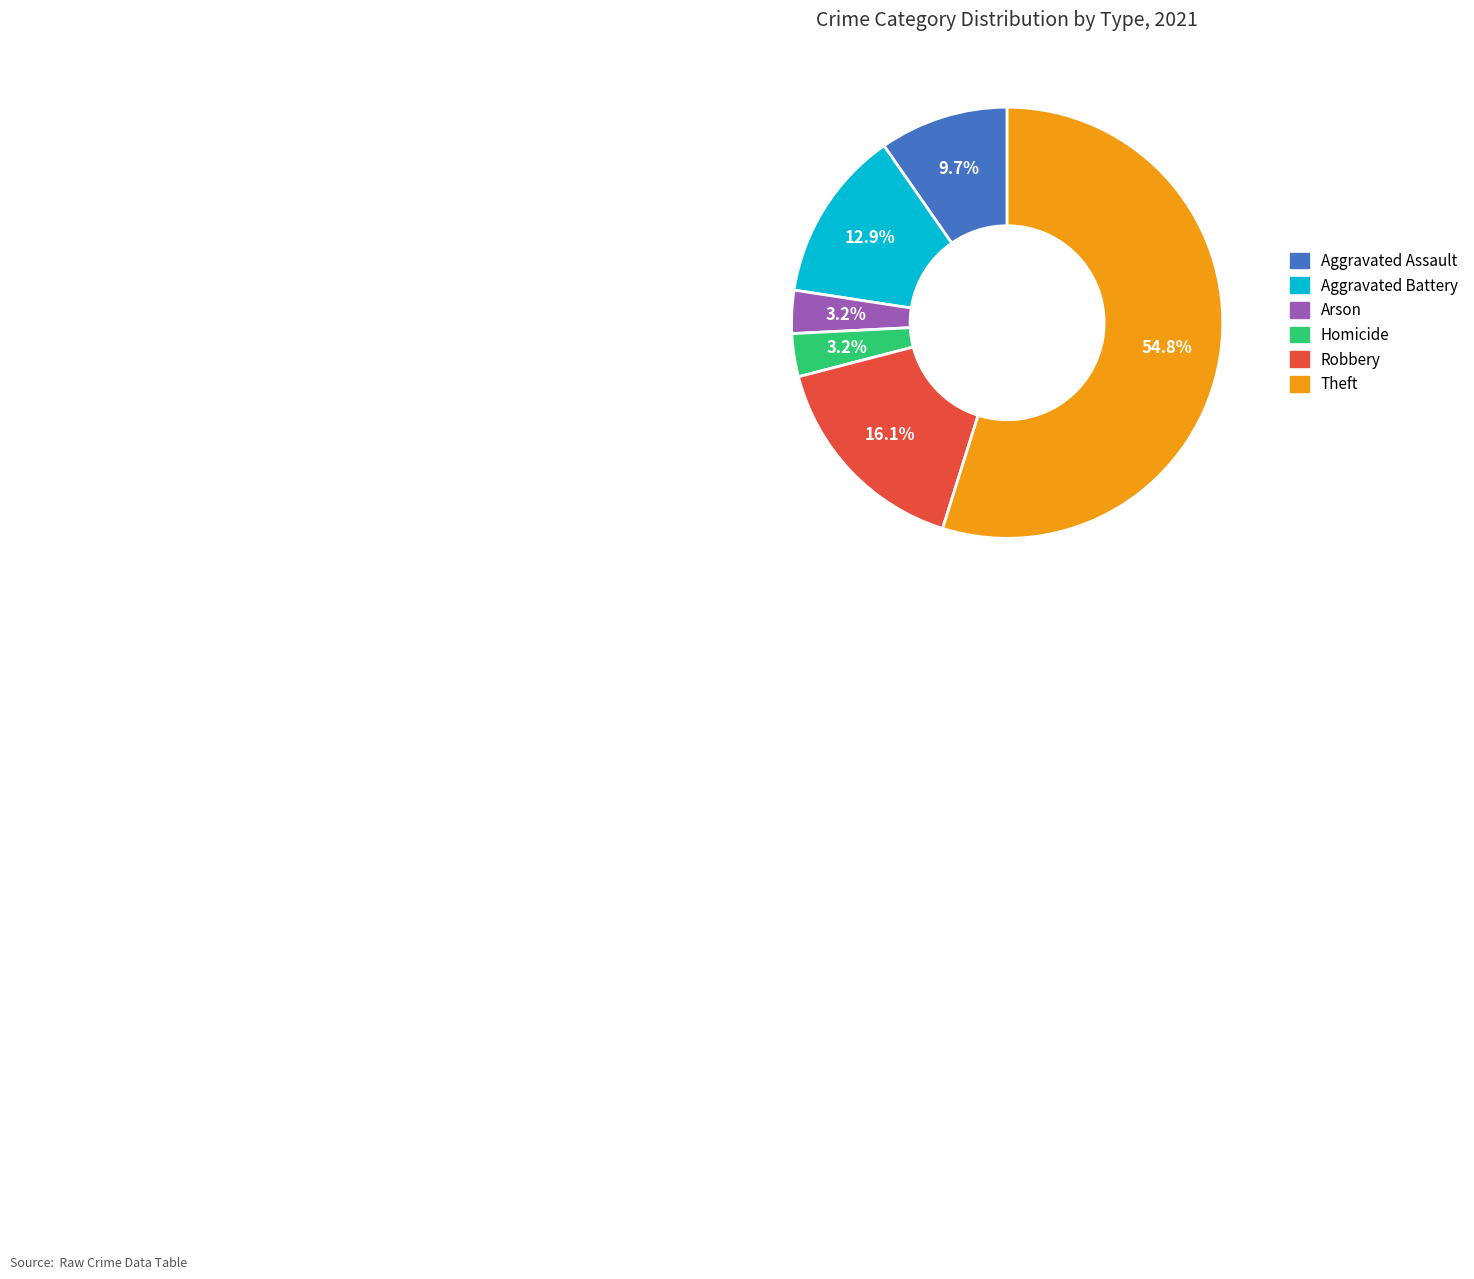

Is there any slice that represents more than half of the pie?

Yes